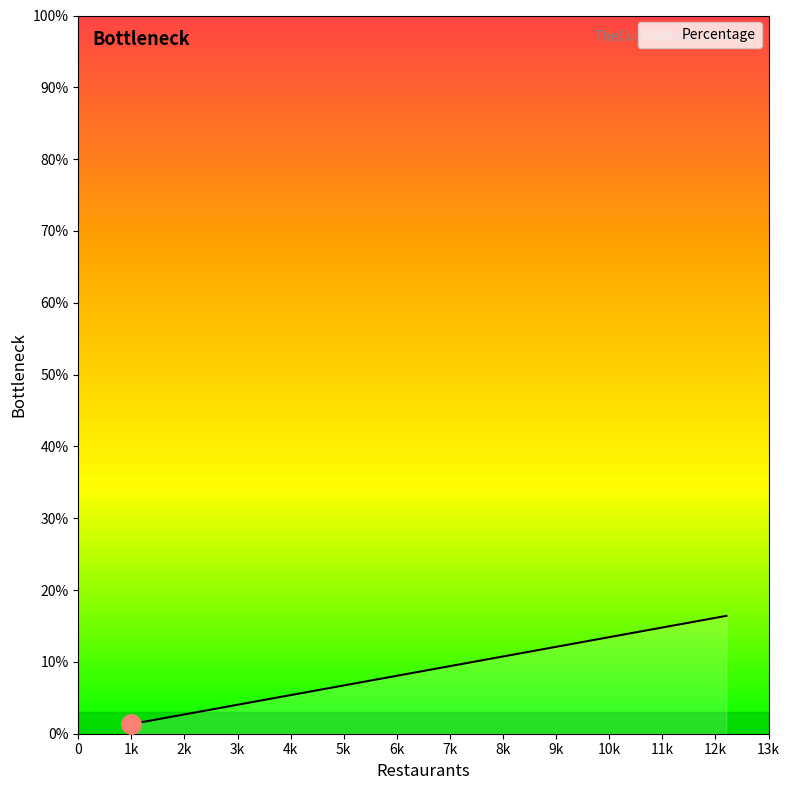

What is the average value?

4.1